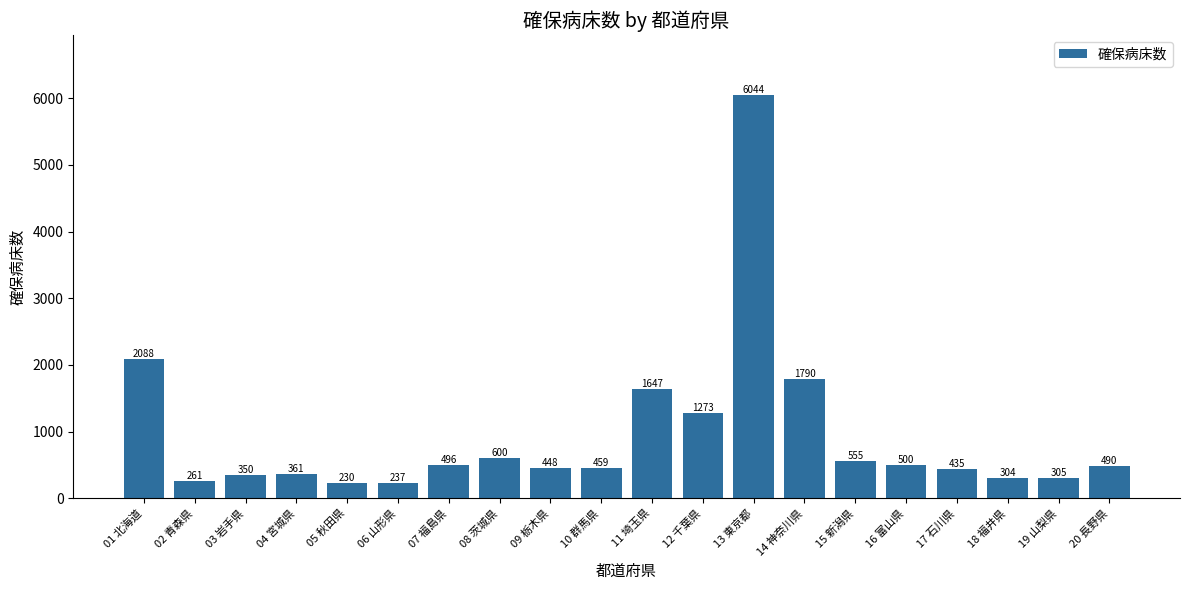

What is the minimum value shown in the chart?

230